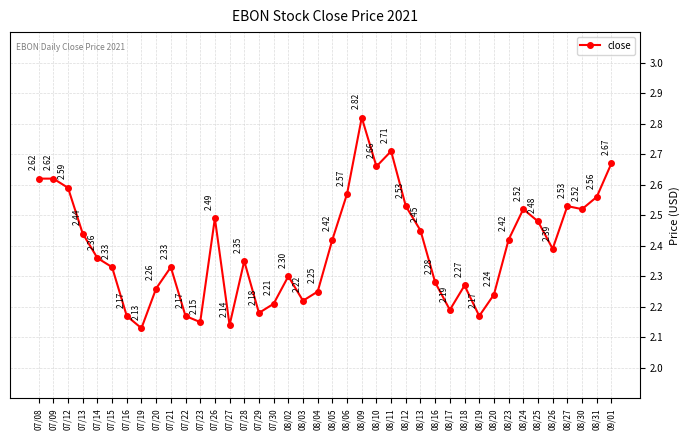

How many lines are shown in the chart?

1